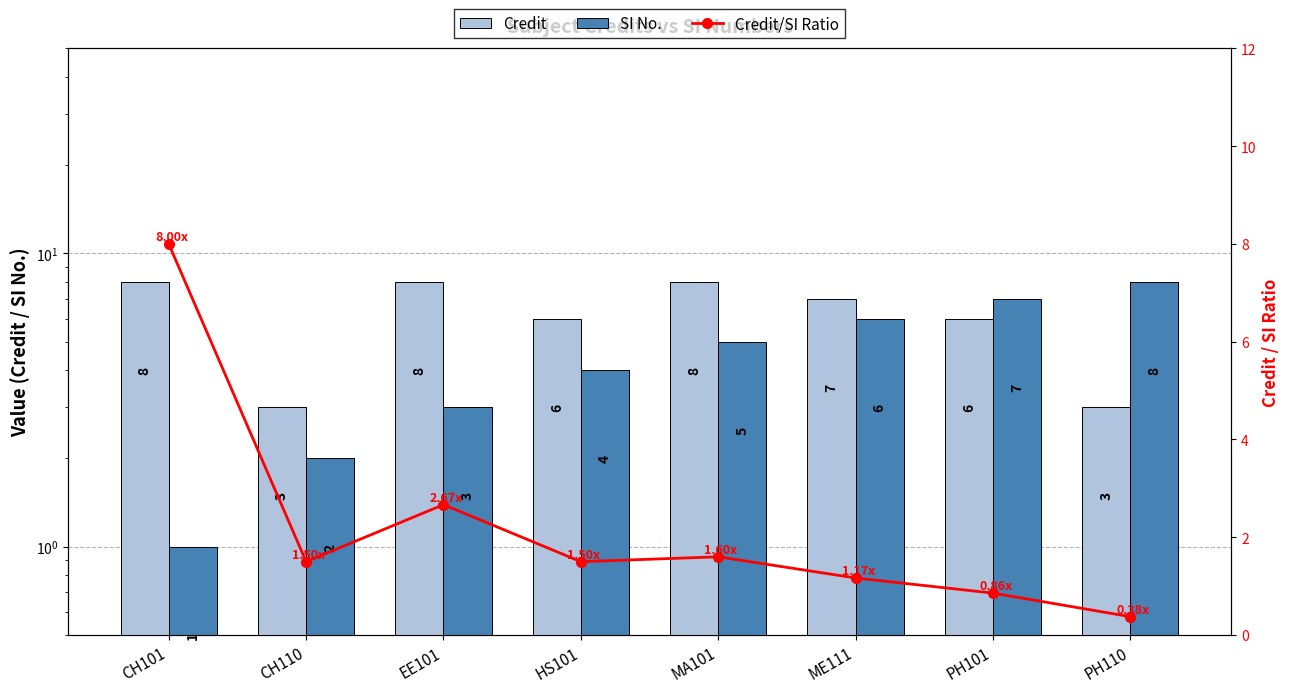

What is the spread (max minus min) of values at CH110?

1.5